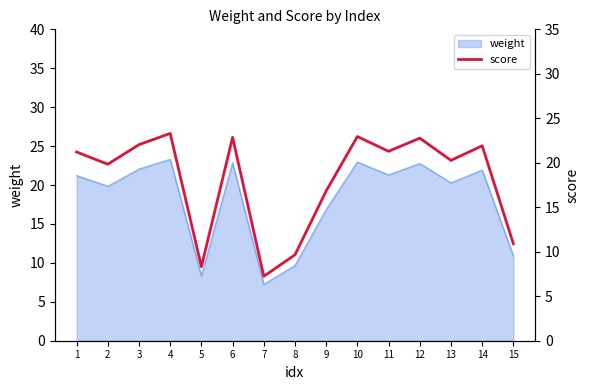

How many points are higher than both their immediate neighbors (excluding endpoints)?

5